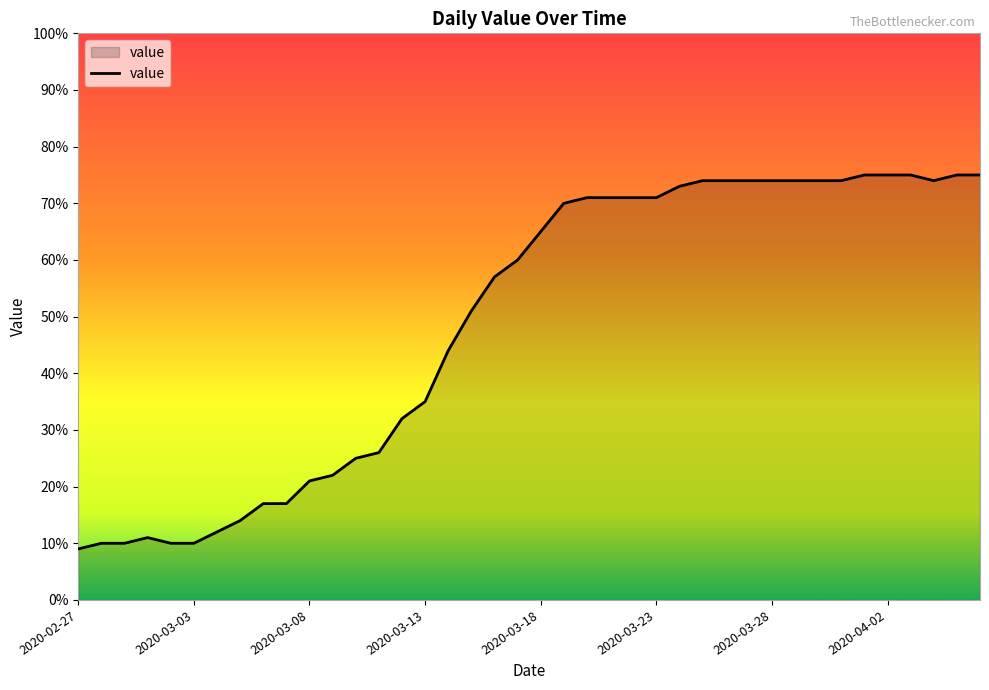

What is the difference between the maximum and minimum values?

66